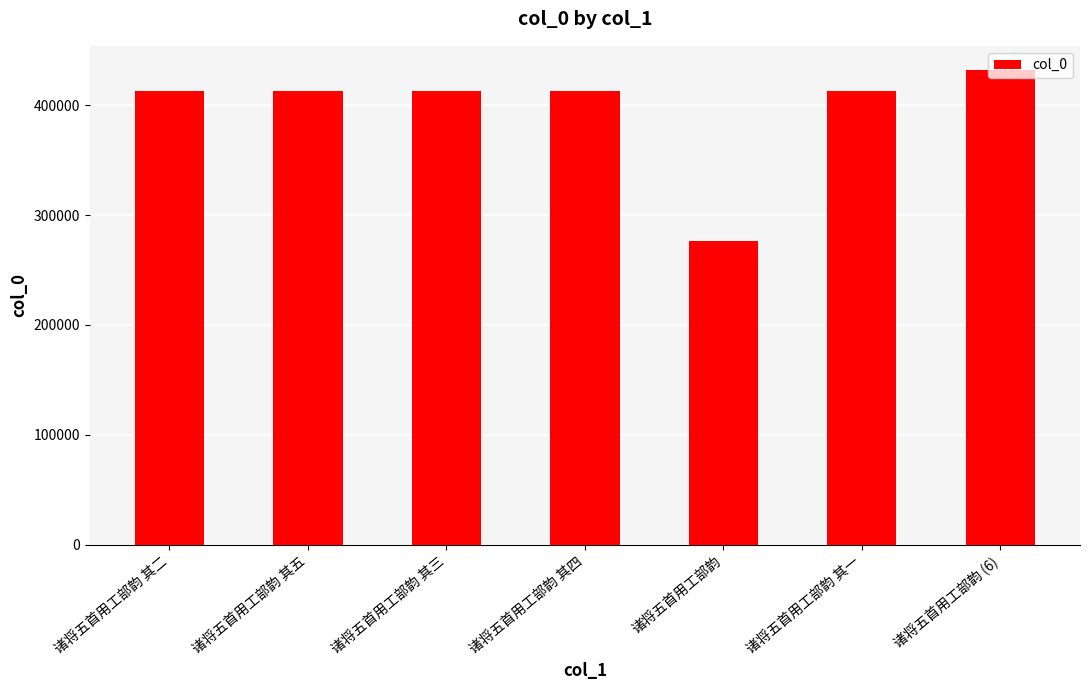

How many data points are less than 412704?

3